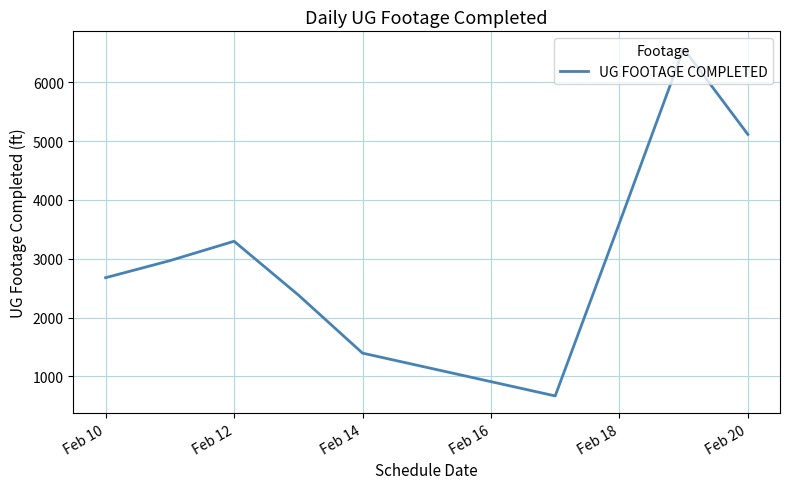

What is the greatest value displayed?

6573